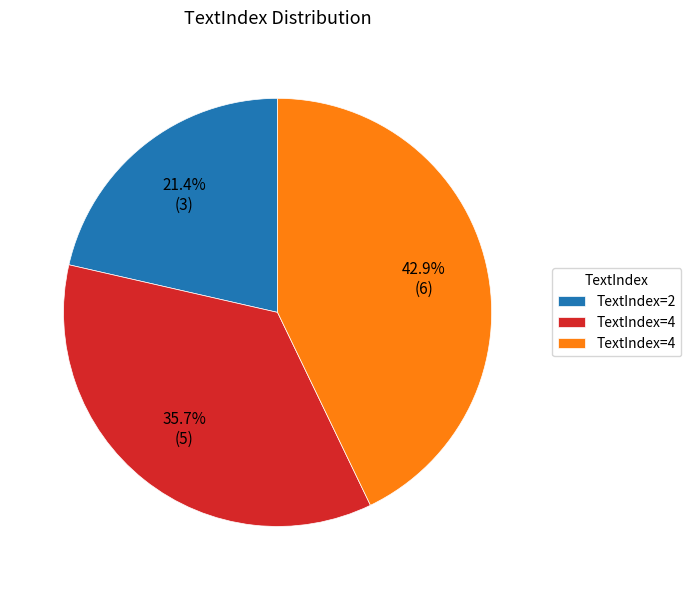

How many slices are in this pie chart?

3